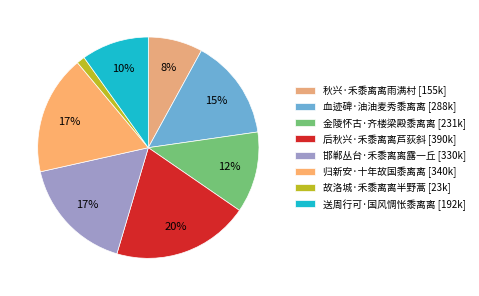

Does 金陵怀古·齐楼梁殿黍离离 represent more than half of the total?

No